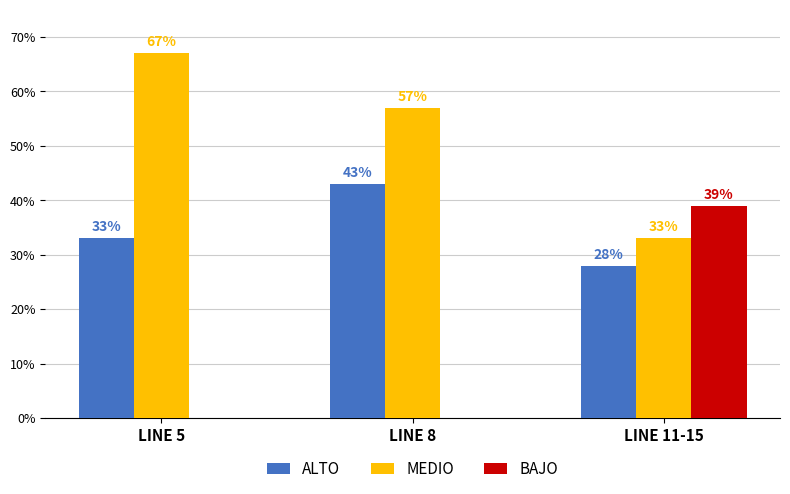

Read the MEDIO value at LINE 8, to the nearest 10.

60